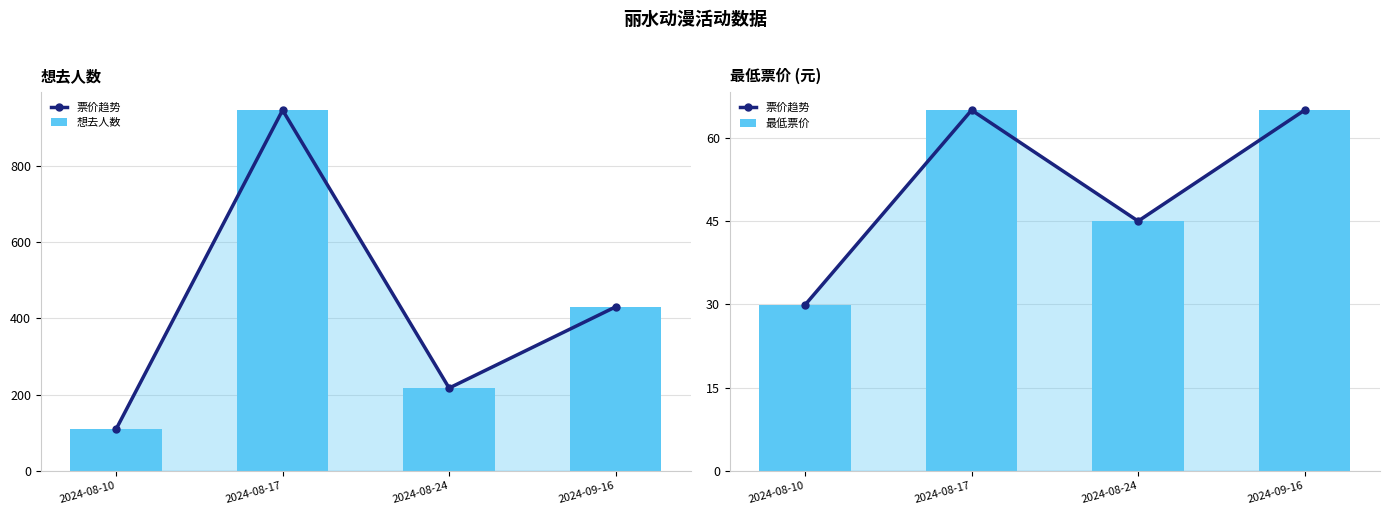

Reading right to left, what are all the values shown in this chart?

票价趋势: 2024-09-16=65.0	2024-08-24=45.0	2024-08-17=65.0	2024-08-10=29.9
想去人数: 2024-09-16=430.0	2024-08-24=217.0	2024-08-17=946.0	2024-08-10=109.0
最低票价: 2024-09-16=65.0	2024-08-24=45.0	2024-08-17=65.0	2024-08-10=29.9